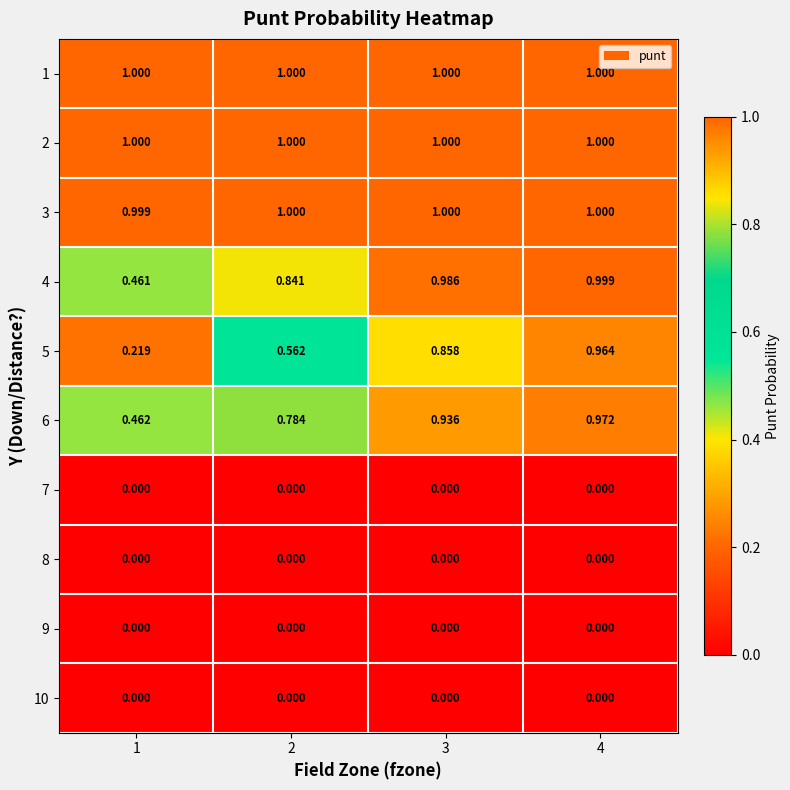

Is the value of 3 at 2 greater than the value of 4 at 4?

Yes